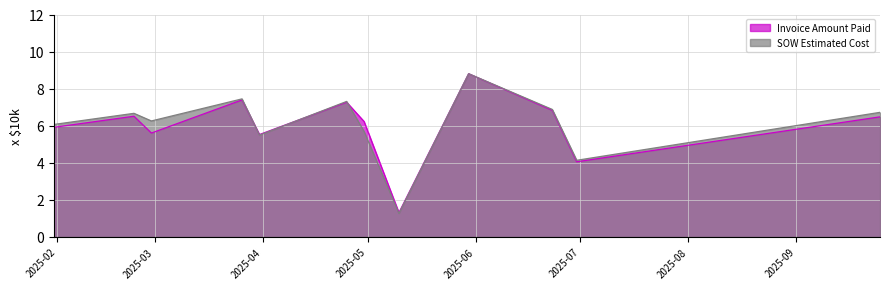

What position from the left is 2025-09-25?

12